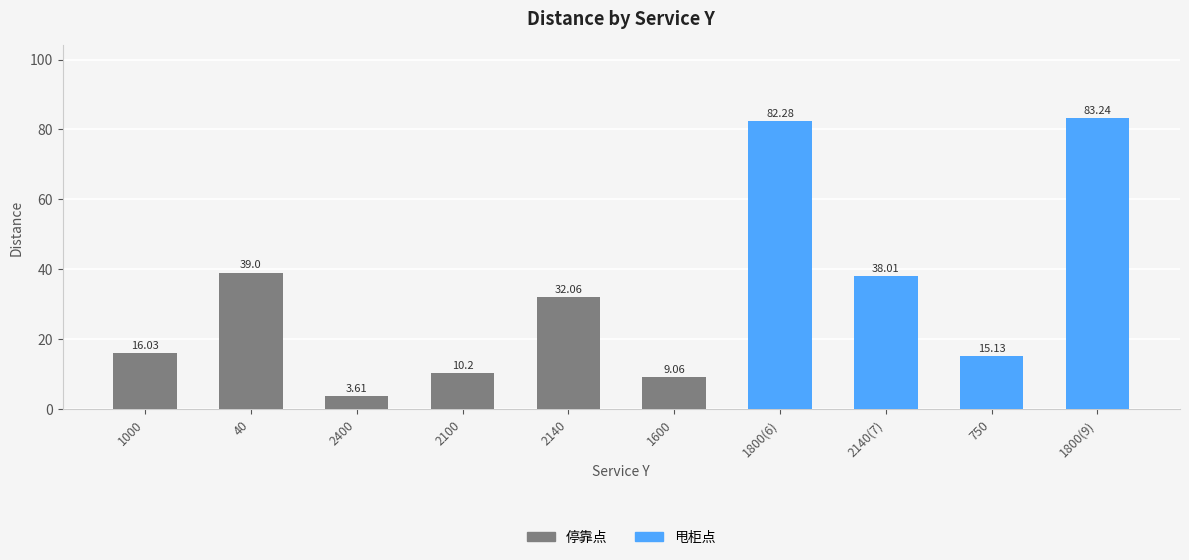

What is the minimum value shown in the chart?

3.6